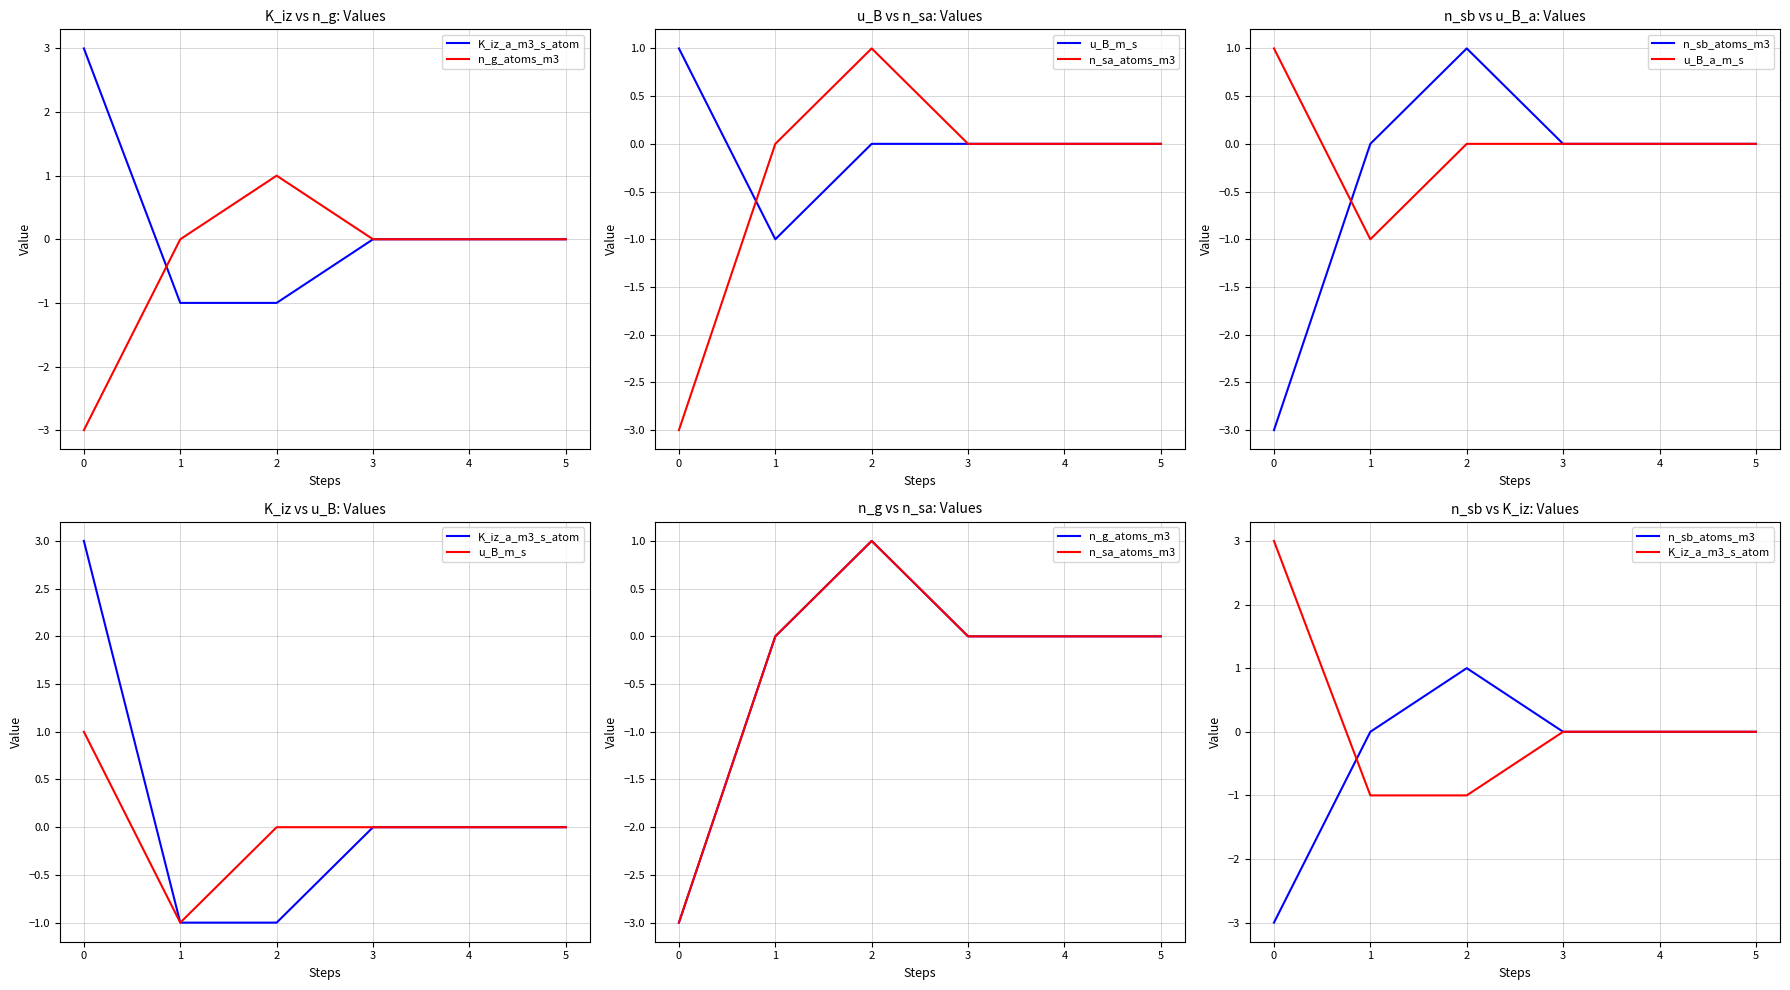

True or false: n_sb_atoms_m3 and u_B_m_s intersect in this chart.

True